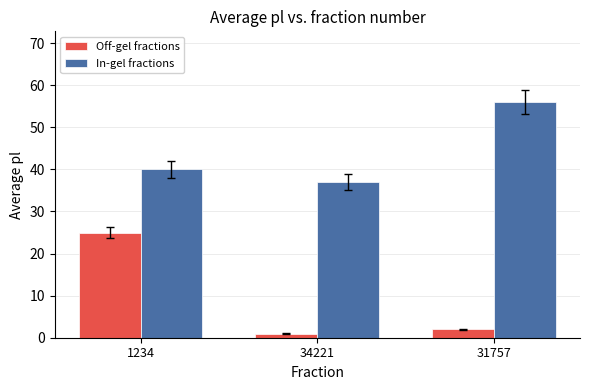

What is the smallest value displayed?

1